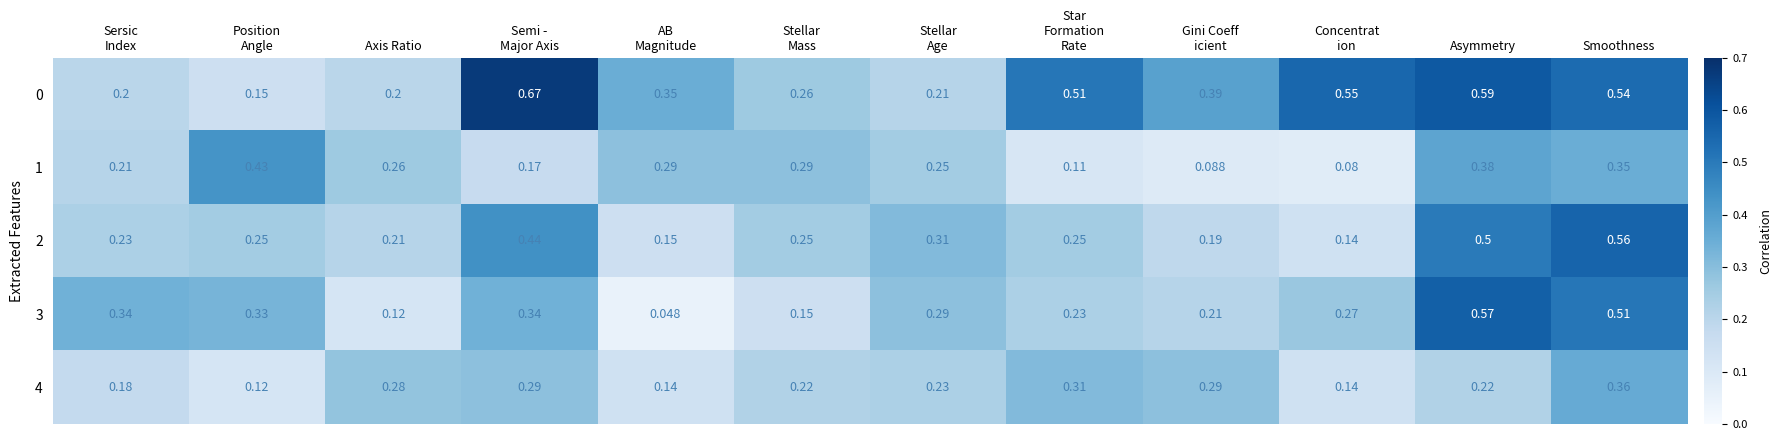

At which category is the sum across all series the highest?

Smoothness